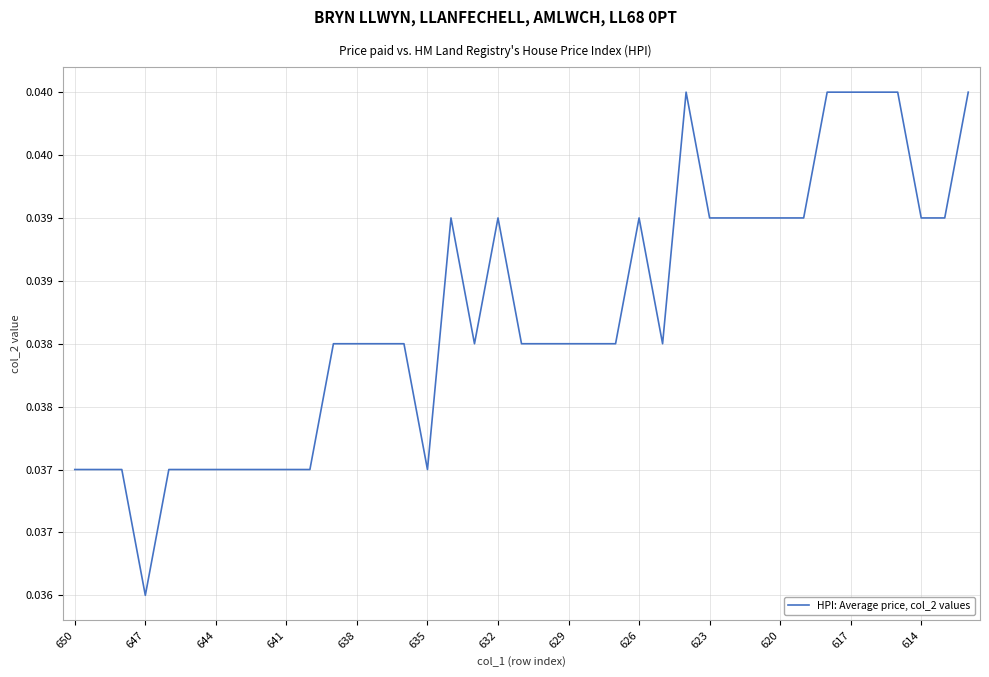

Is this an area chart (filled region under the line)?

No